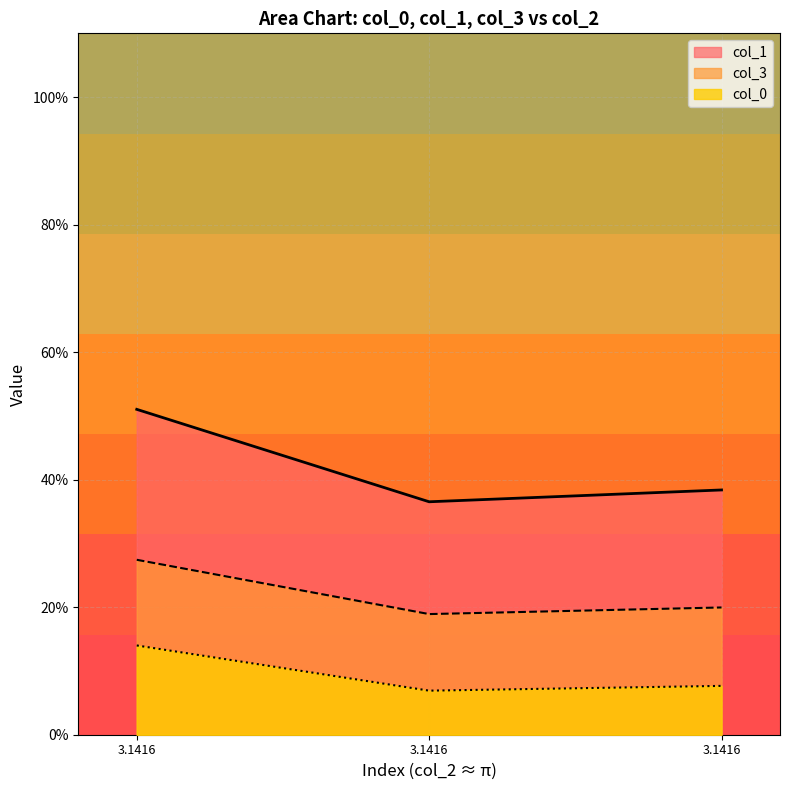

Is the value of col_0 at 3.1416 greater than the value of col_1 at 3.1416?

No